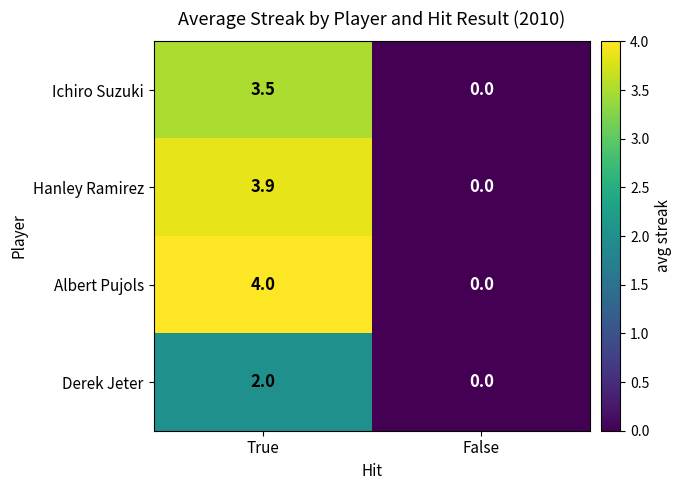

At which category is the sum across all series the highest?

True